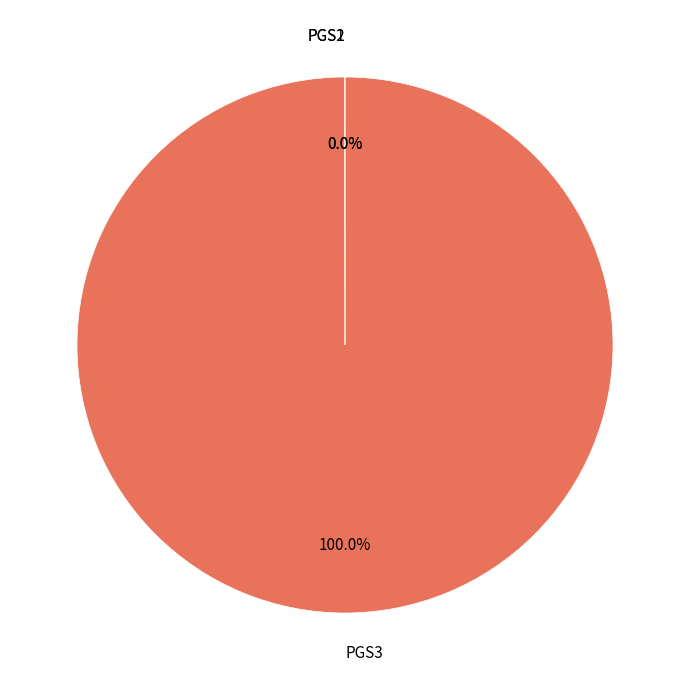

Does any single category account for the majority?

Yes